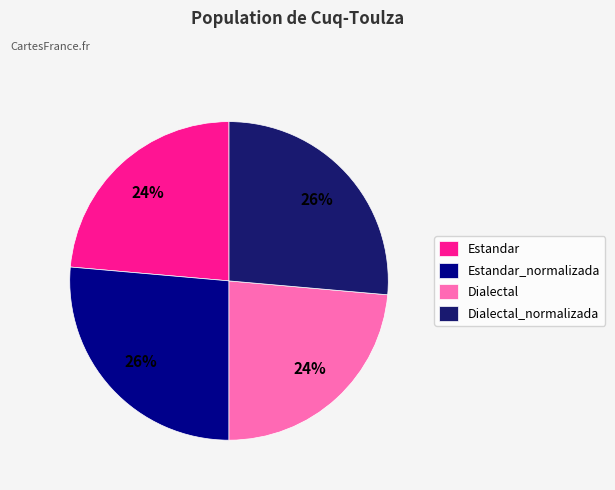

To the nearest percent, what percentage of the pie is Estandar_normalizada?

26%